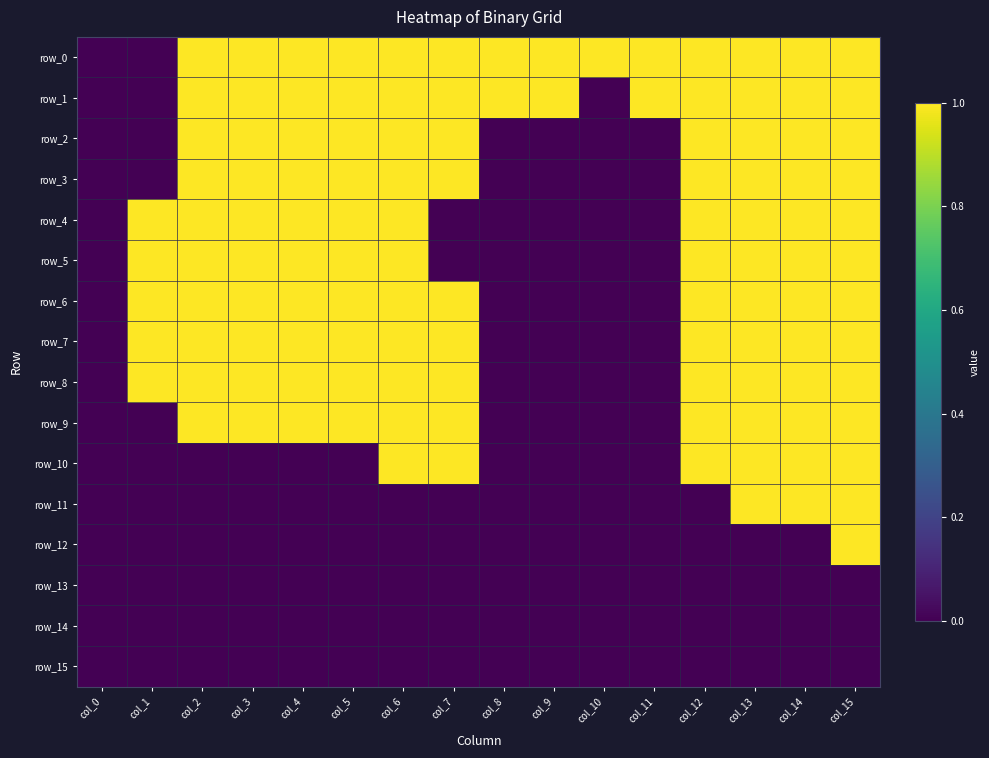

Between col_1 and col_7, which series saw the biggest shift?

row_0